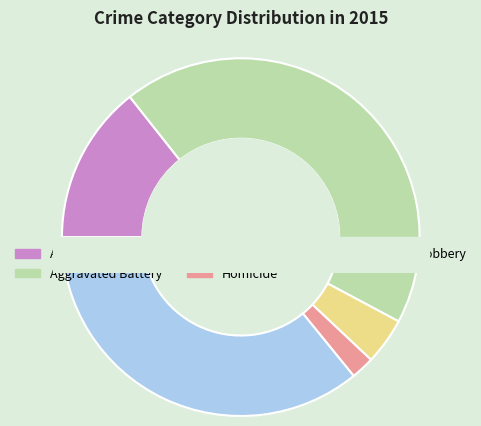

Is there a majority slice in this chart?

No